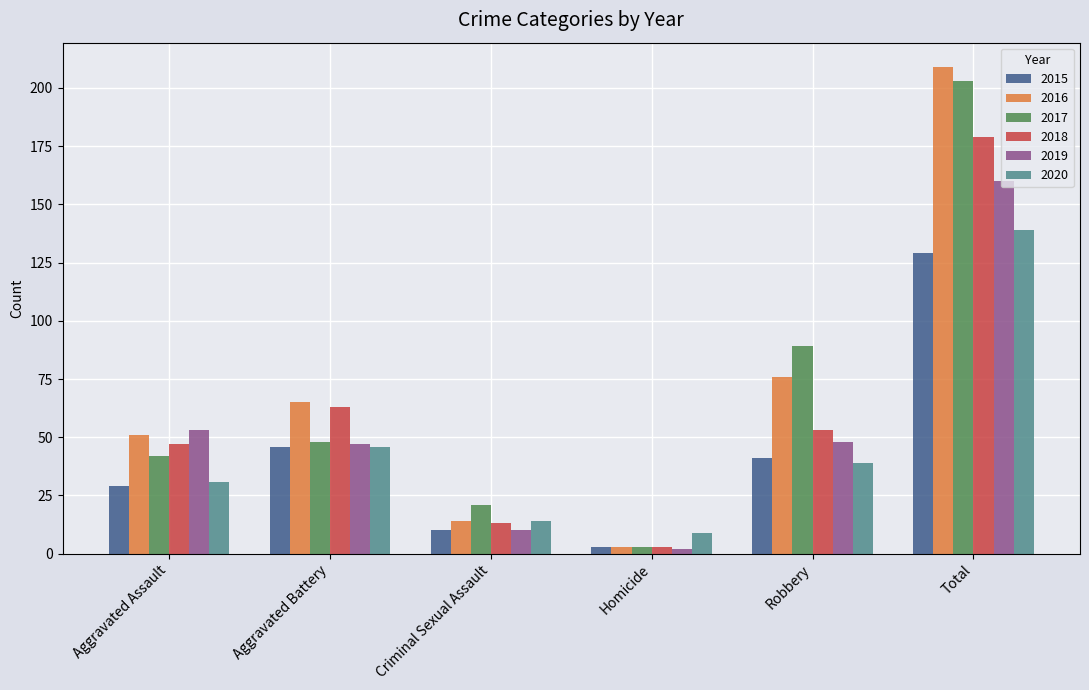

The value of 2017 at Total is 347. True or false?

False